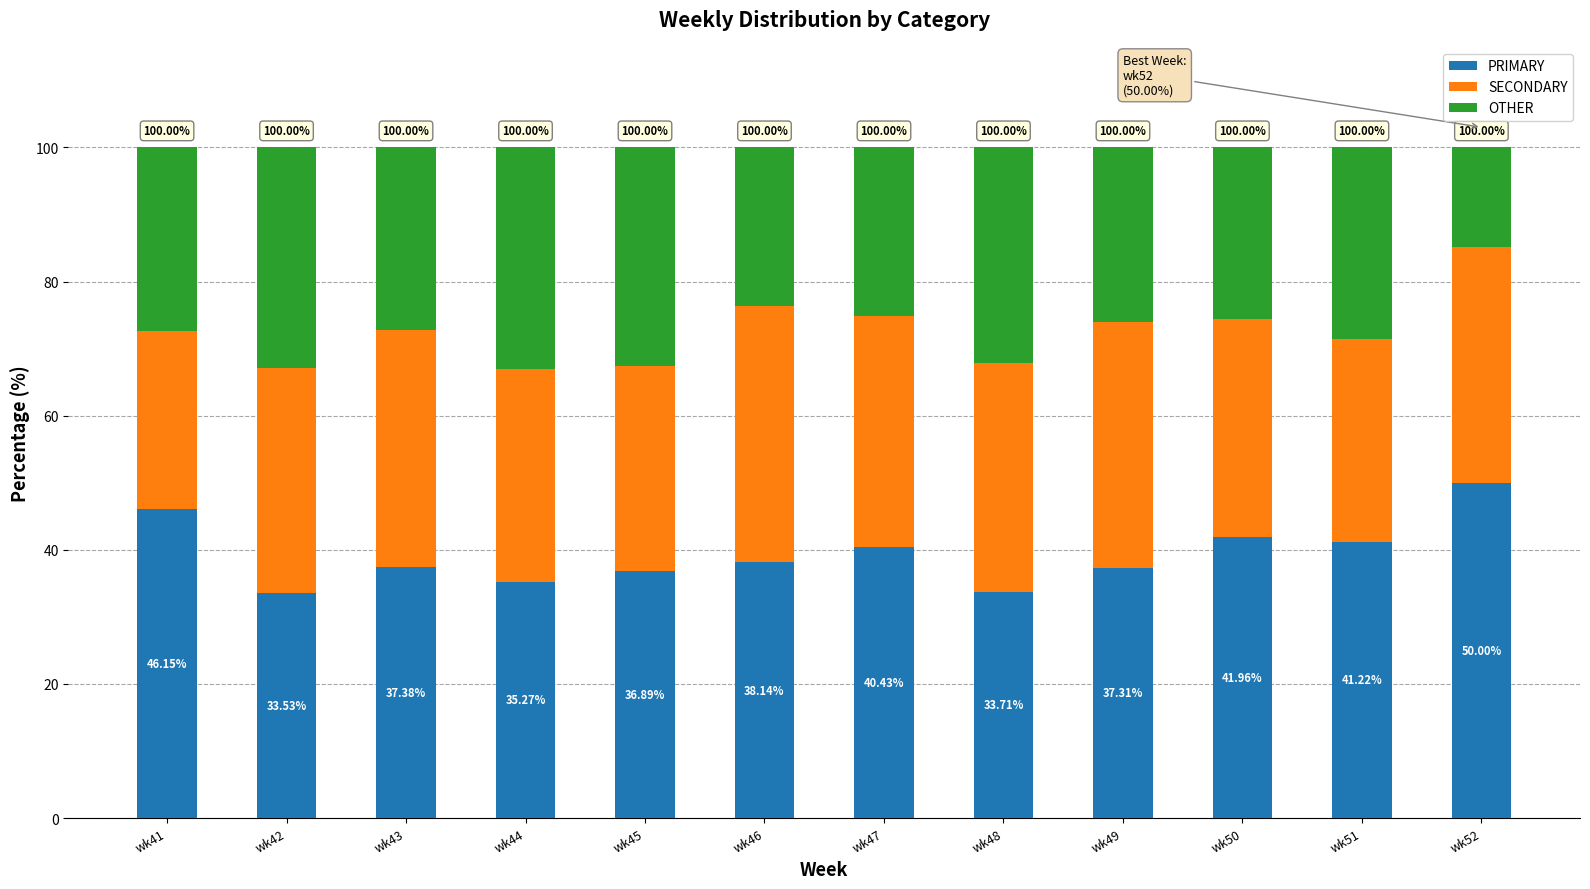

Rank the categories by PRIMARY value from highest to lowest.

wk52, wk41, wk50, wk51, wk47, wk46, wk43, wk49, wk45, wk44, wk48, wk42